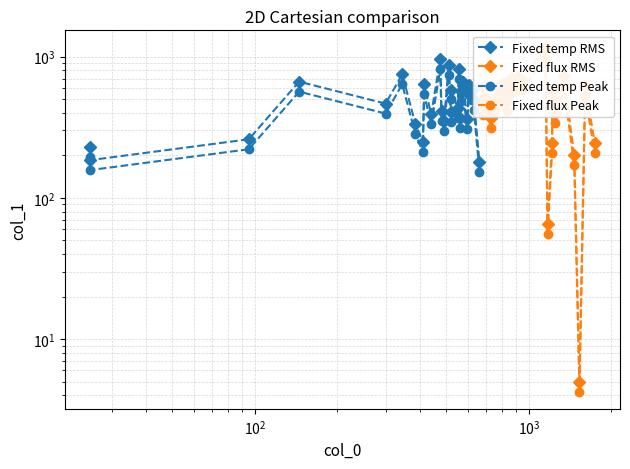

True or false: Fixed flux Peak has more than 1 interior local peaks.

True